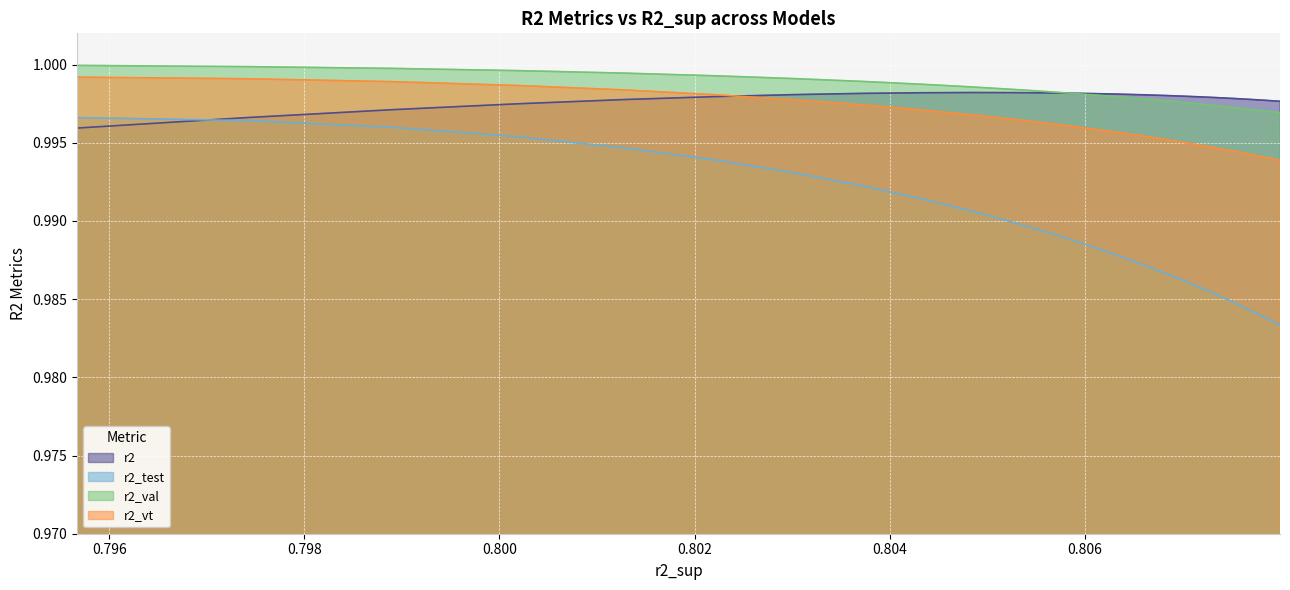

What is the maximum value for r2_vt?

1.0